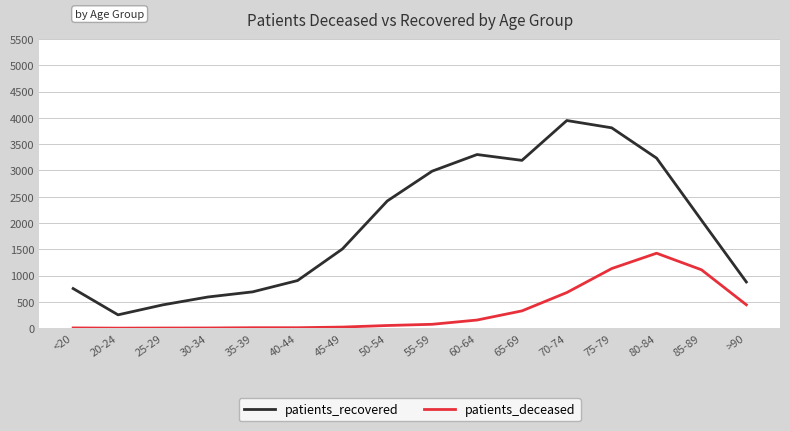

Rank the series by their maximum value, from highest to lowest.

patients_recovered, patients_deceased